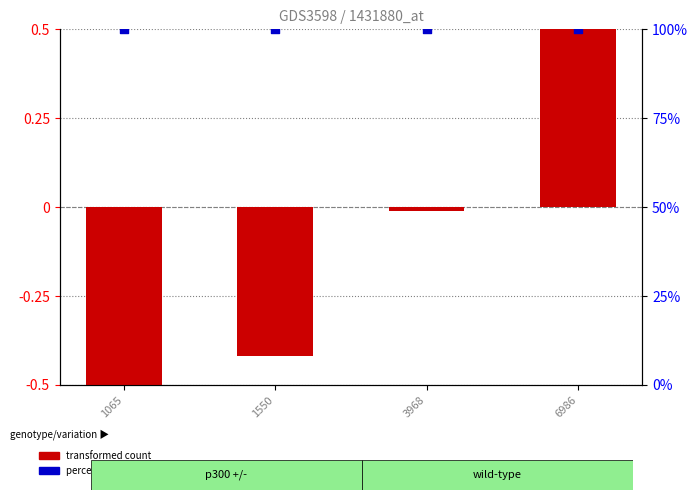

Which series contains the lowest Y value?

transformed count